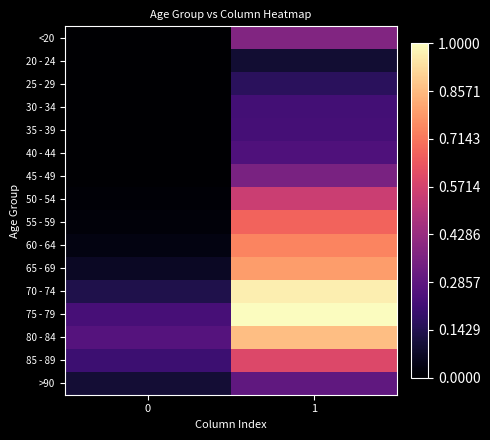

Reading left to right, what are all the values shown in this chart?

<20: 0=0.0	1=0.4
20 - 24: 0=0.0	1=0.1
25 - 29: 0=0.0	1=0.2
30 - 34: 0=0.0	1=0.2
35 - 39: 0=0.0	1=0.2
40 - 44: 0=0.0	1=0.2
45 - 49: 0=0.0	1=0.4
50 - 54: 0=0.0	1=0.5
55 - 59: 0=0.0	1=0.7
60 - 64: 0=0.0	1=0.7
65 - 69: 0=0.1	1=0.8
70 - 74: 0=0.1	1=1.0
75 - 79: 0=0.2	1=1.0
80 - 84: 0=0.3	1=0.9
85 - 89: 0=0.2	1=0.6
>90: 0=0.1	1=0.3